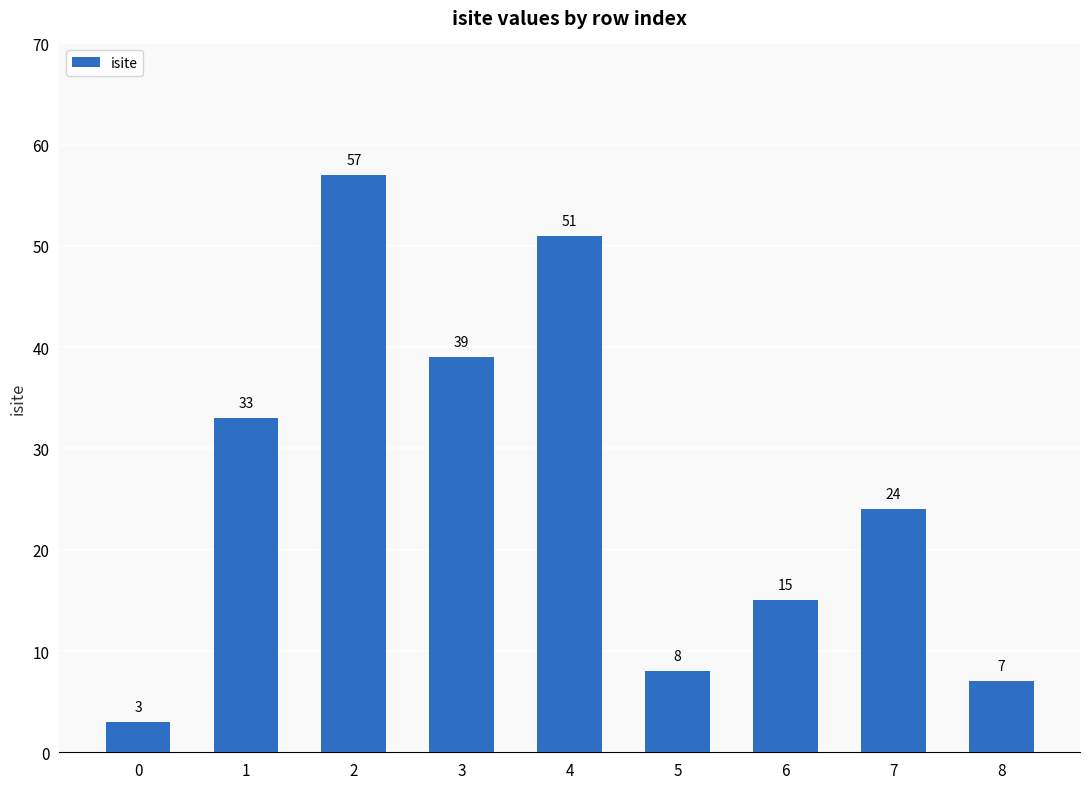

The chart shows a value of 34 at 7. True or false?

False